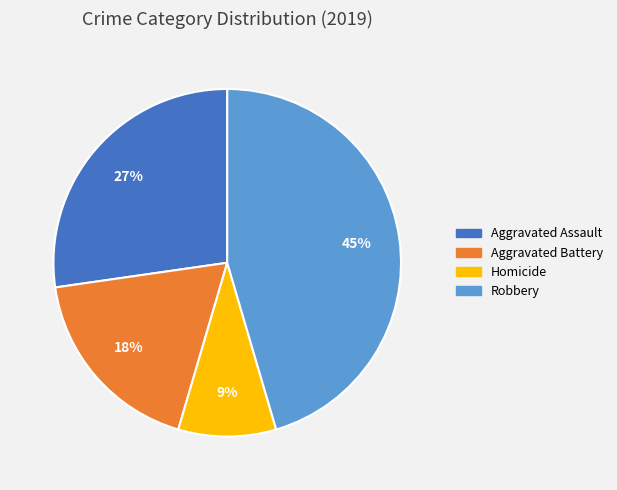

How many slices are in this pie chart?

4